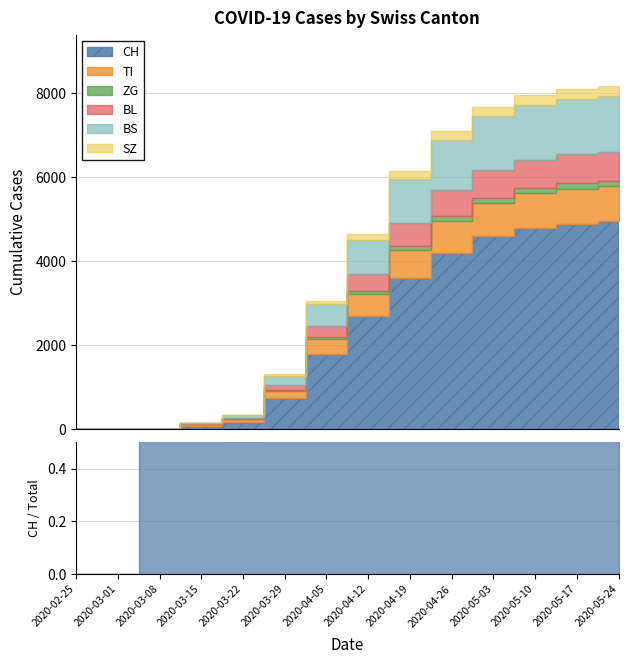

What is the total value across all series at 2020-05-10?

7963